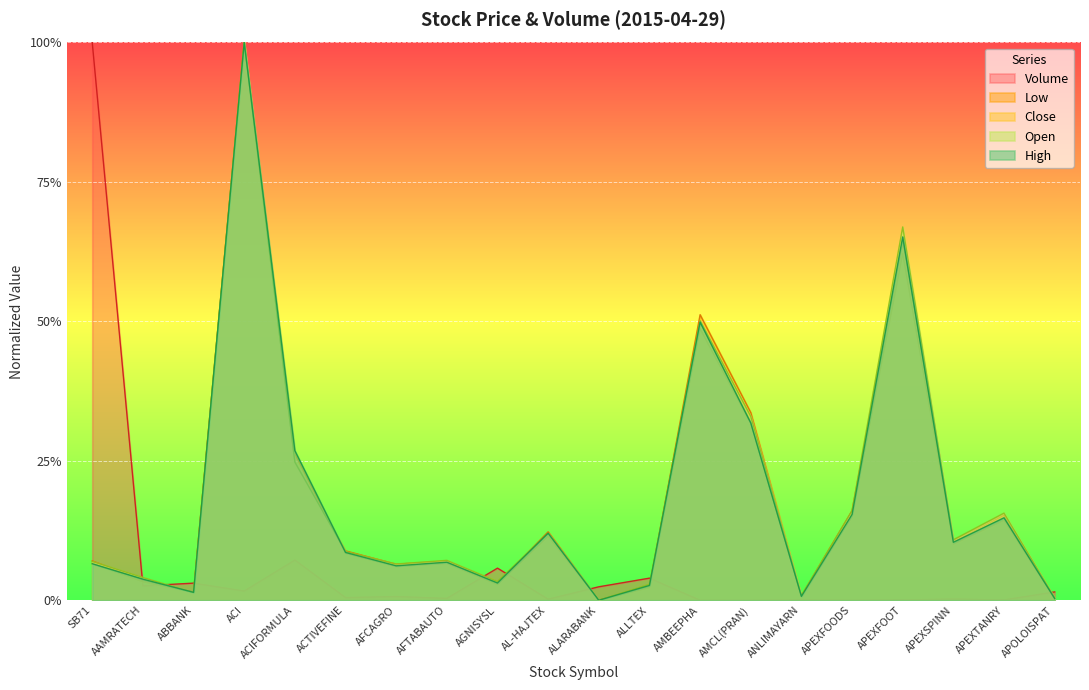

At which category does the chart reach its peak across all series?

SB71